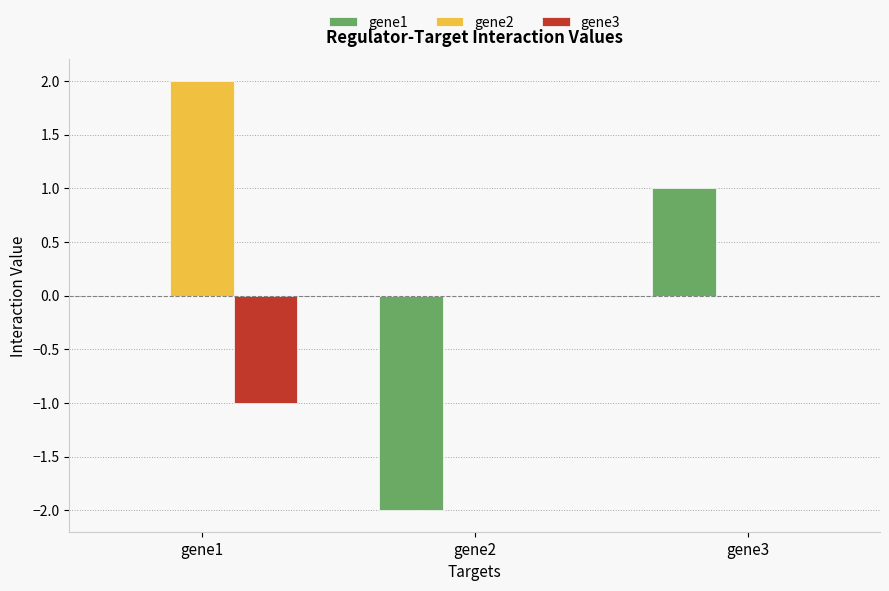

What is the total value across all series at gene3?

1.0